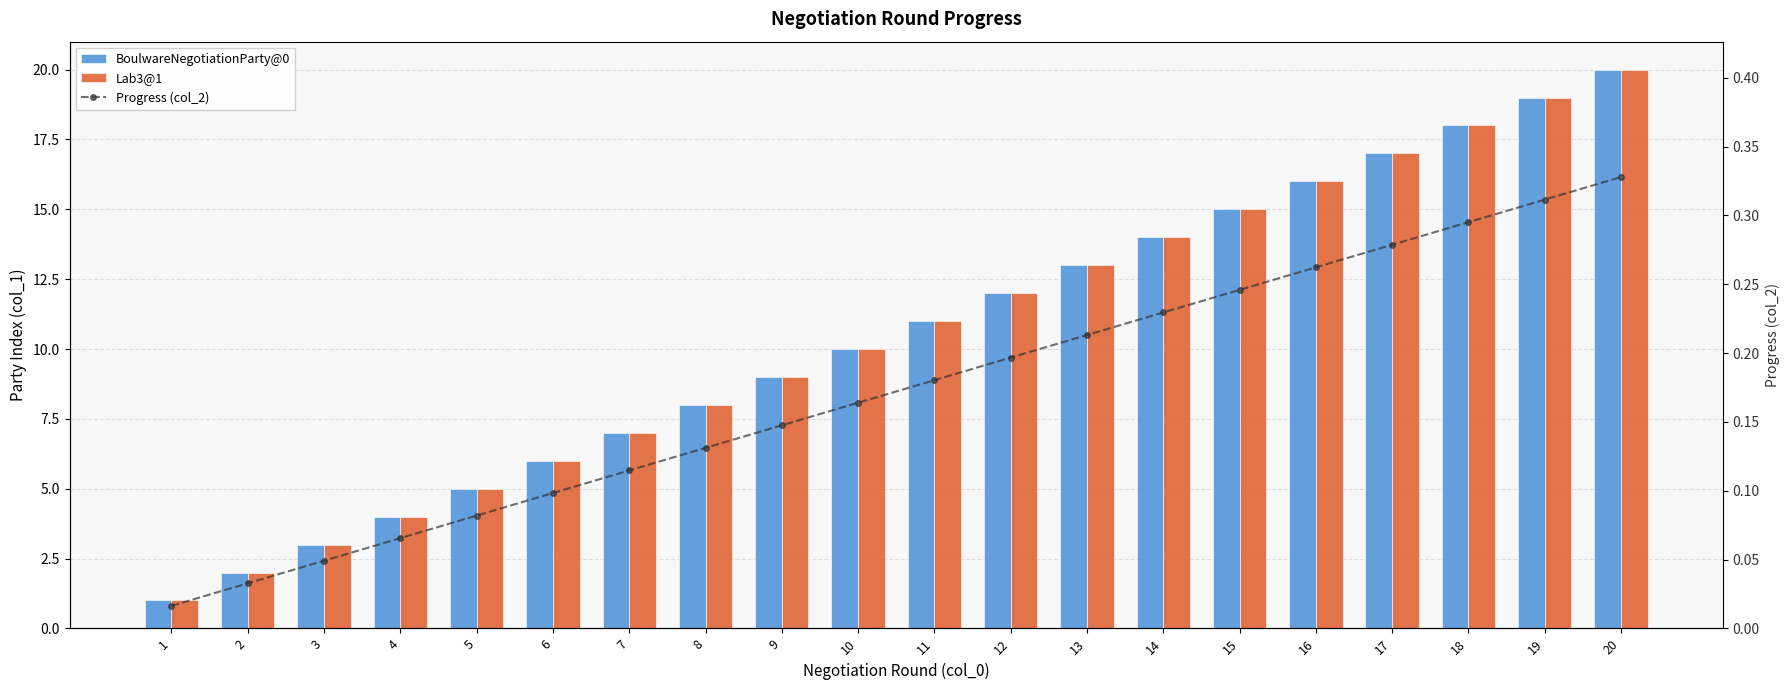

The BoulwareNegotiationParty@0 series shows 9.0 at 9. True or false?

True